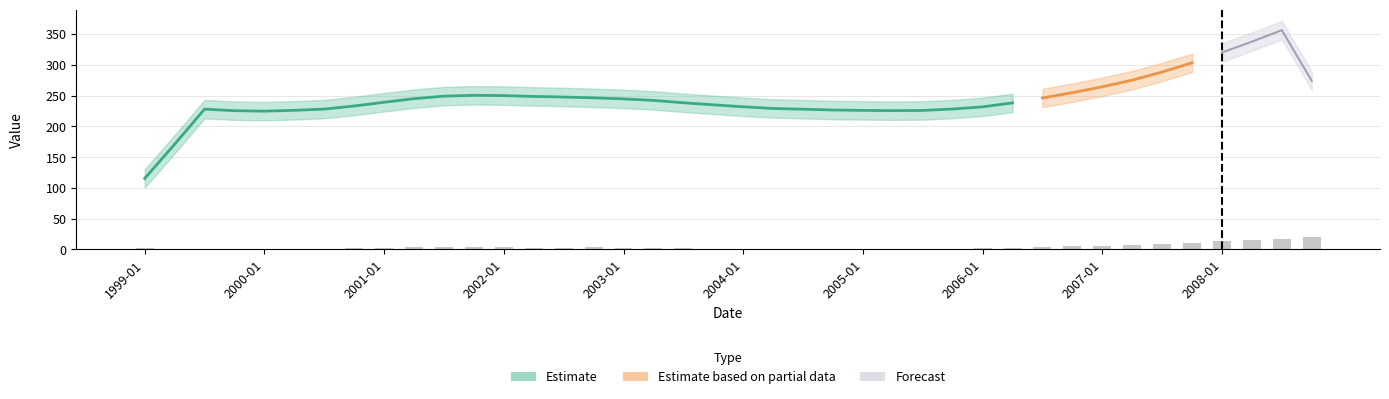

How many positive values are there?

39